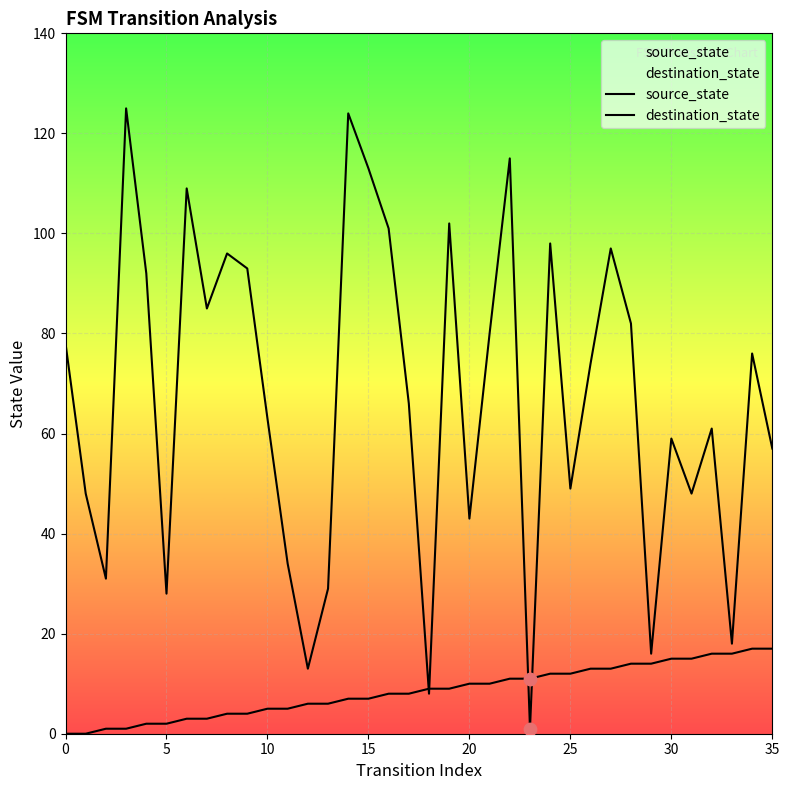

Which series has the largest total across all categories?

destination_state